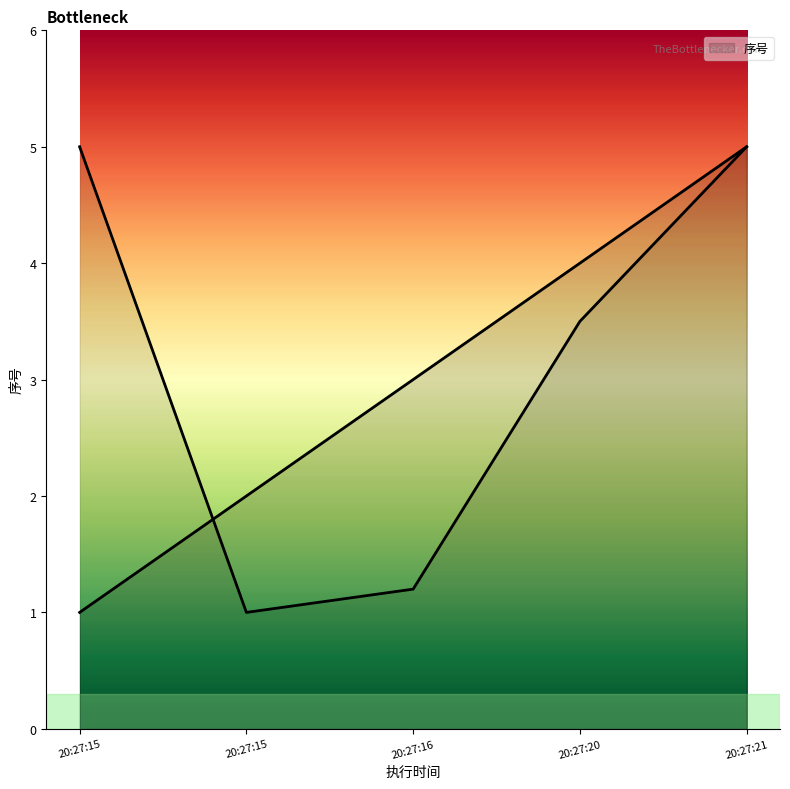

At which label is the value closest to 3?

20:27:16